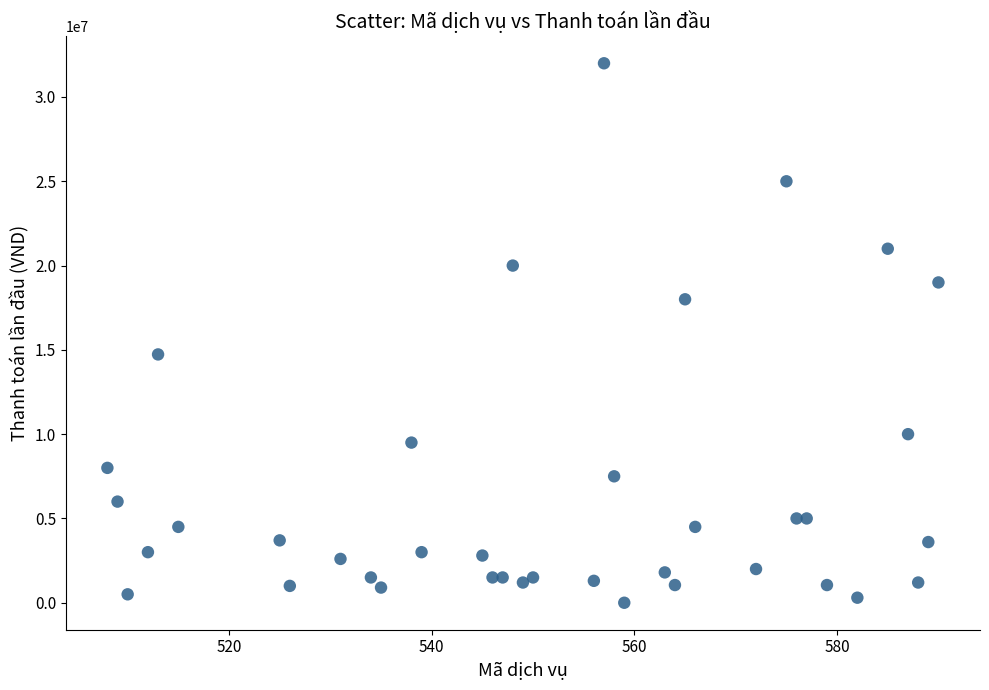

What Y value in the scatter plot is closest to 16000000?

14730000